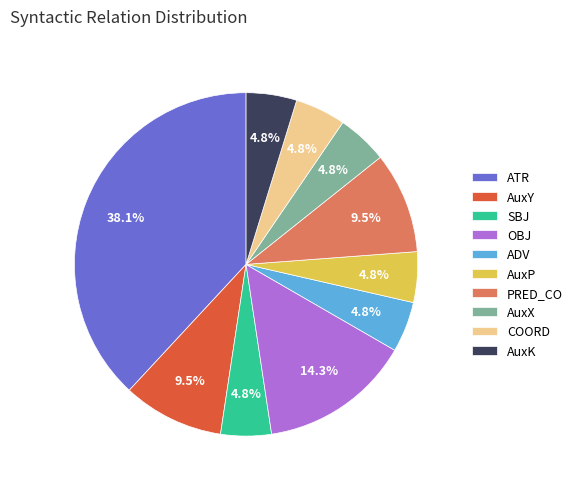

What percentage is NOT represented by PRED_CO?

90.5%